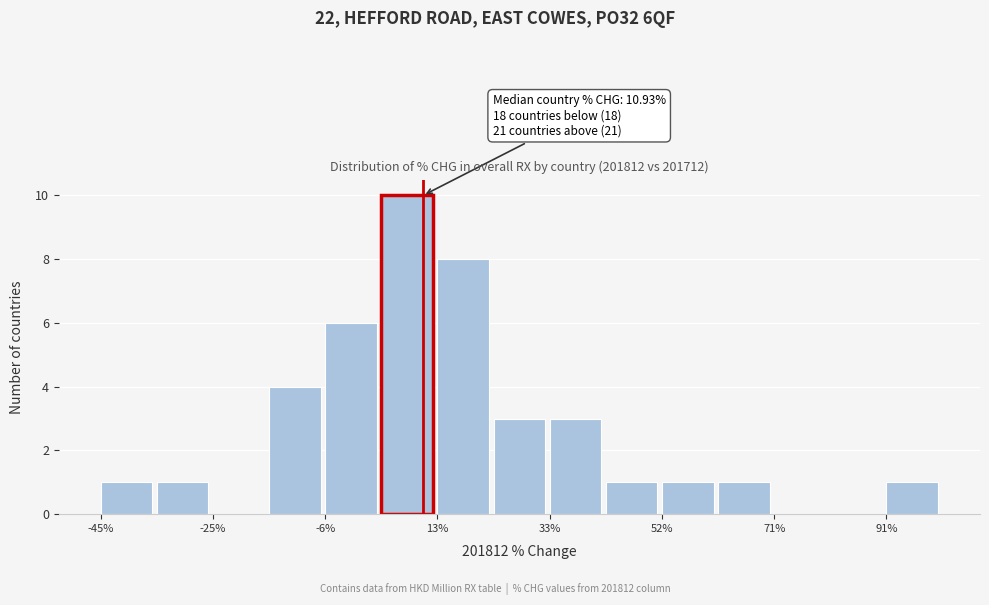

Which range on the x-axis has the tallest bar?

4 to 14